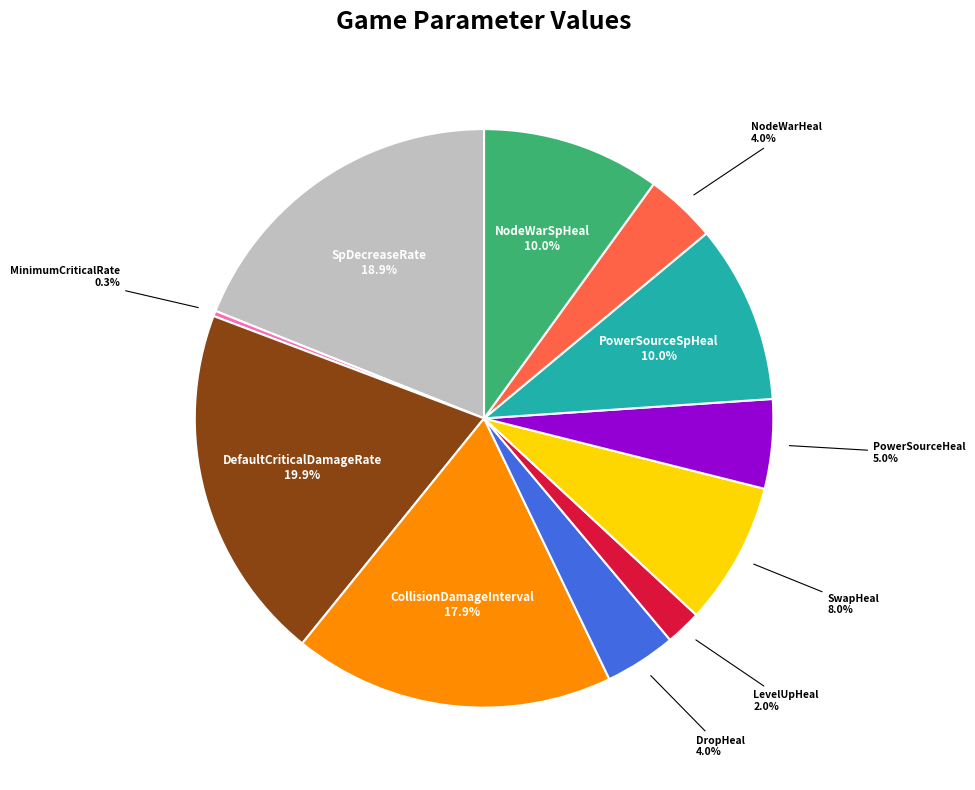

How many segments does this pie chart have?

11